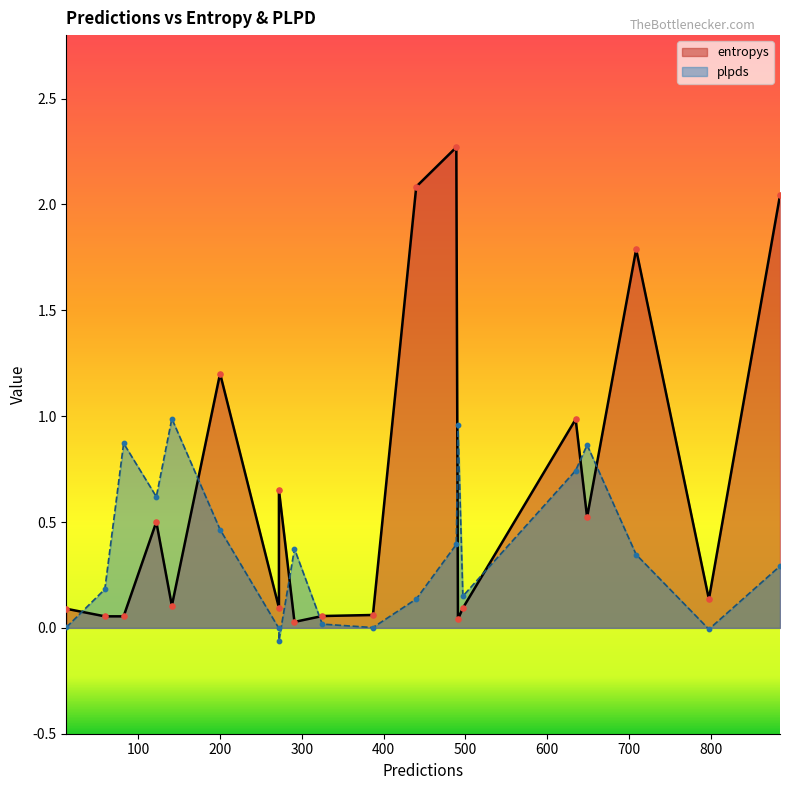

Is the value of plpds at 141 greater than the value of entropys at 59?

Yes